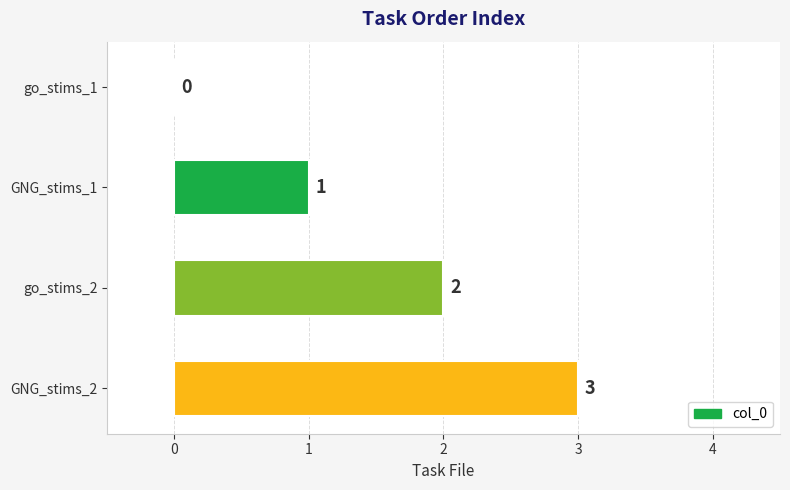

What is the greatest value displayed?

3